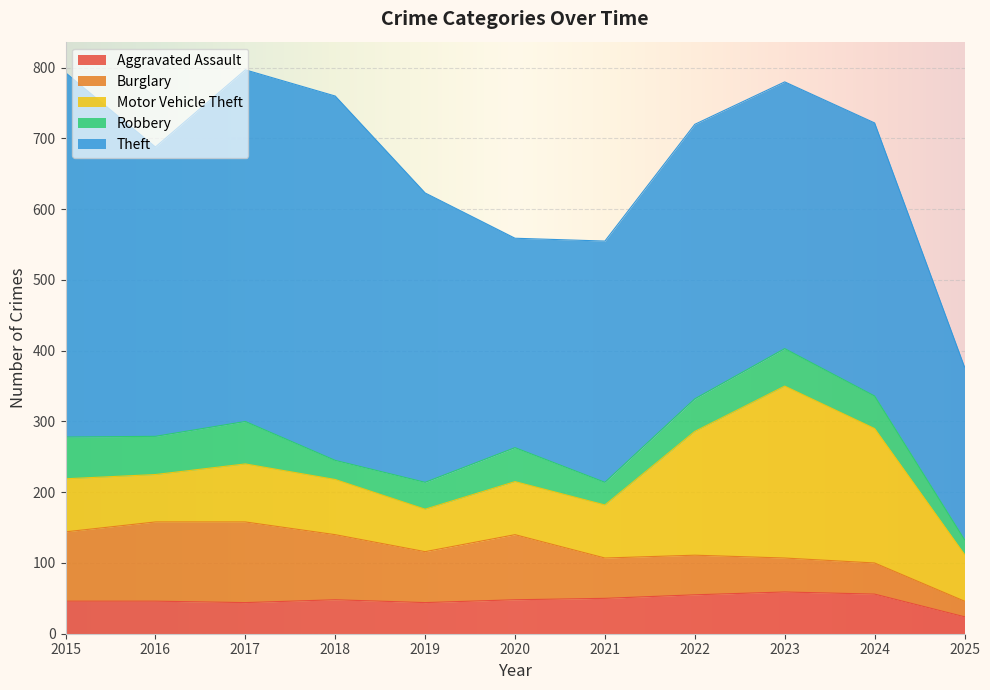

List the series in order of their peak value, lowest first.

Aggravated Assault, Robbery, Burglary, Motor Vehicle Theft, Theft